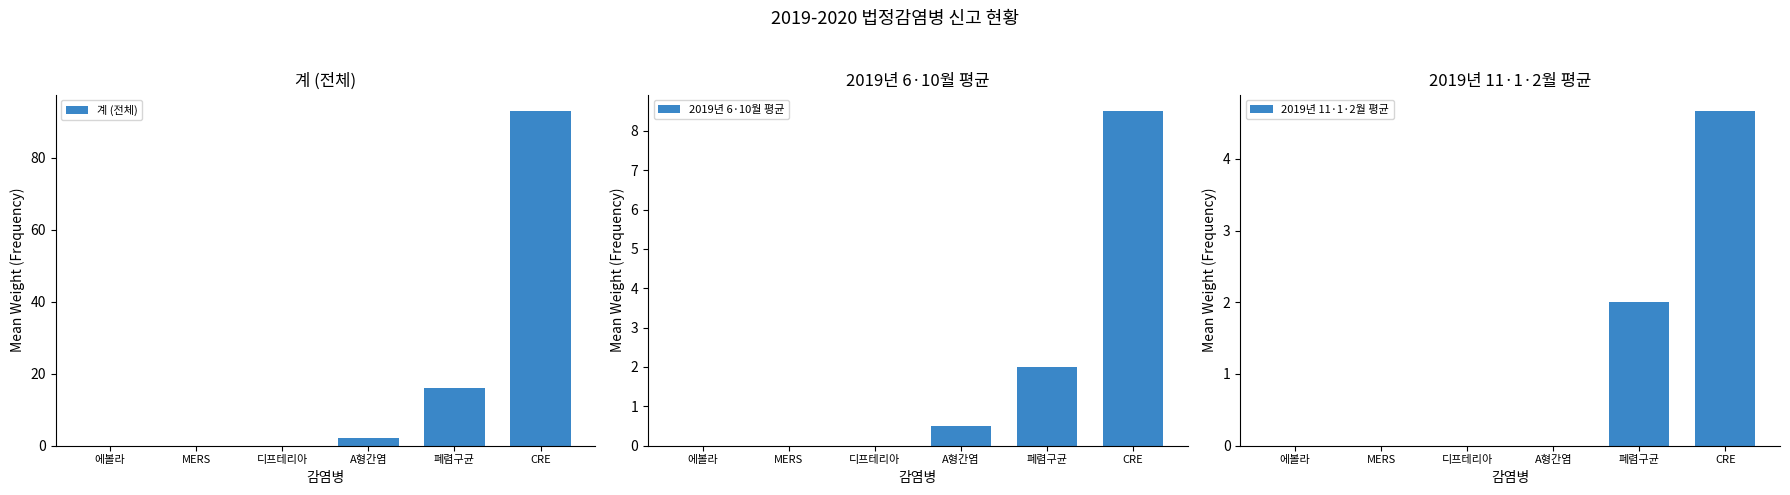

What is the label of the 5th bar from the right?

MERS